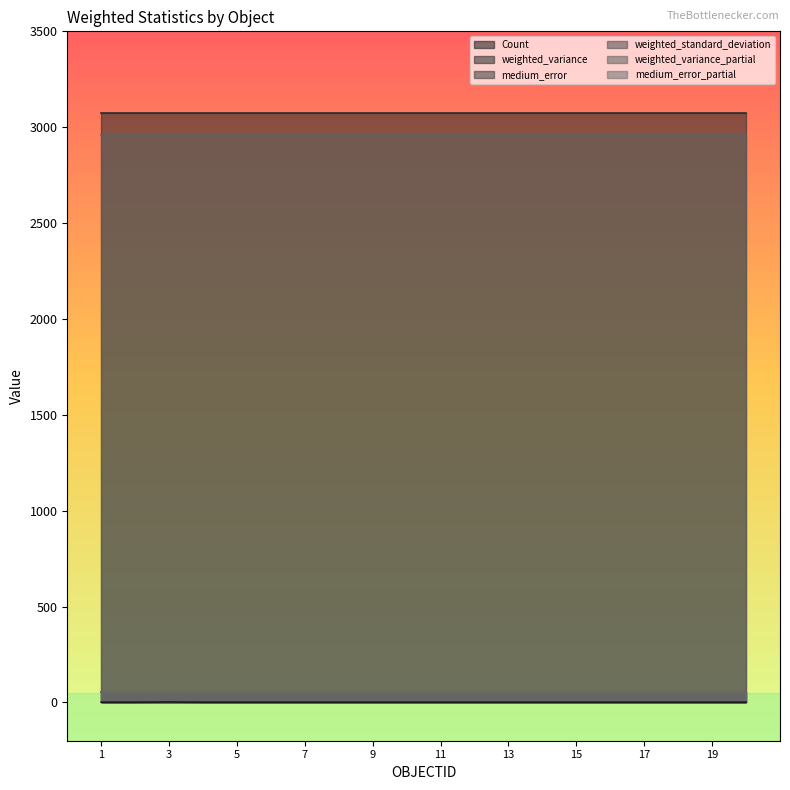

What is the lowest value of the medium_error_partial series?

56.2